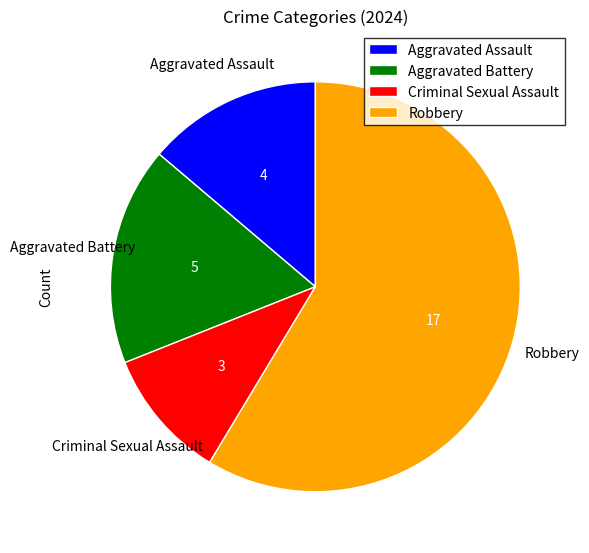

Count the number of slices in the pie.

4